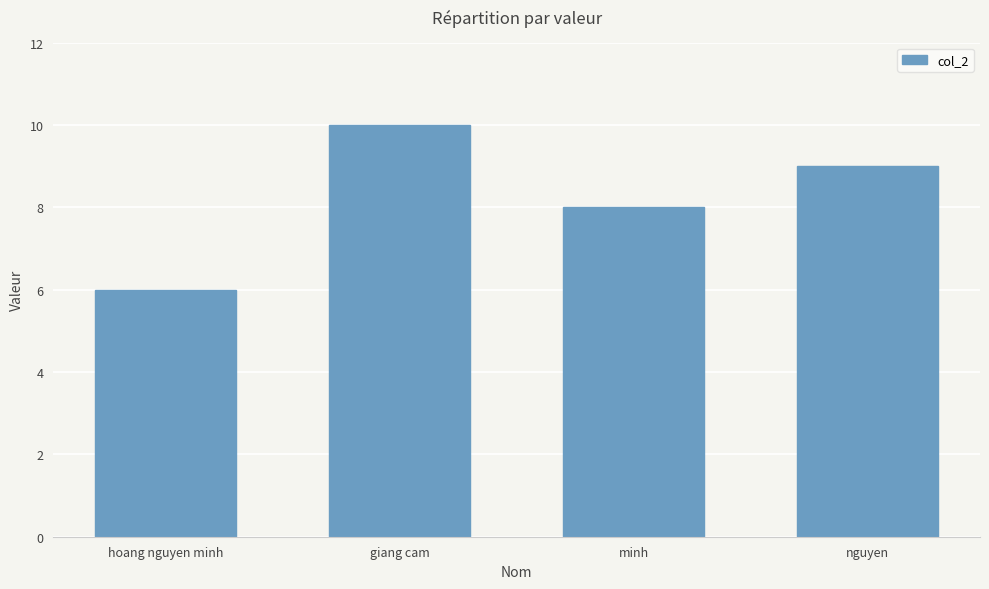

Are the bars horizontal?

No